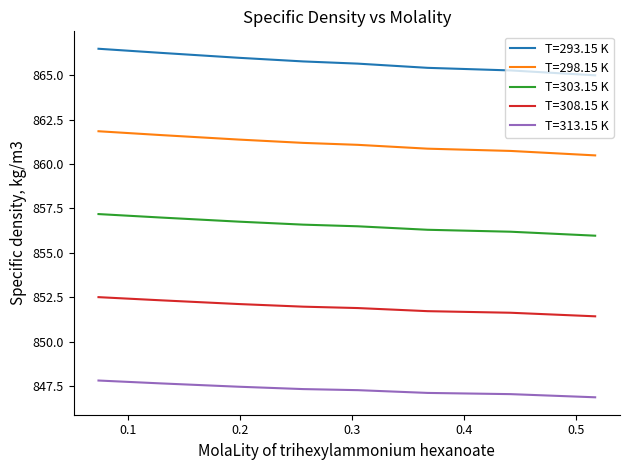

What is the difference between the maximum and minimum values in the T=313.15 K series?

0.9